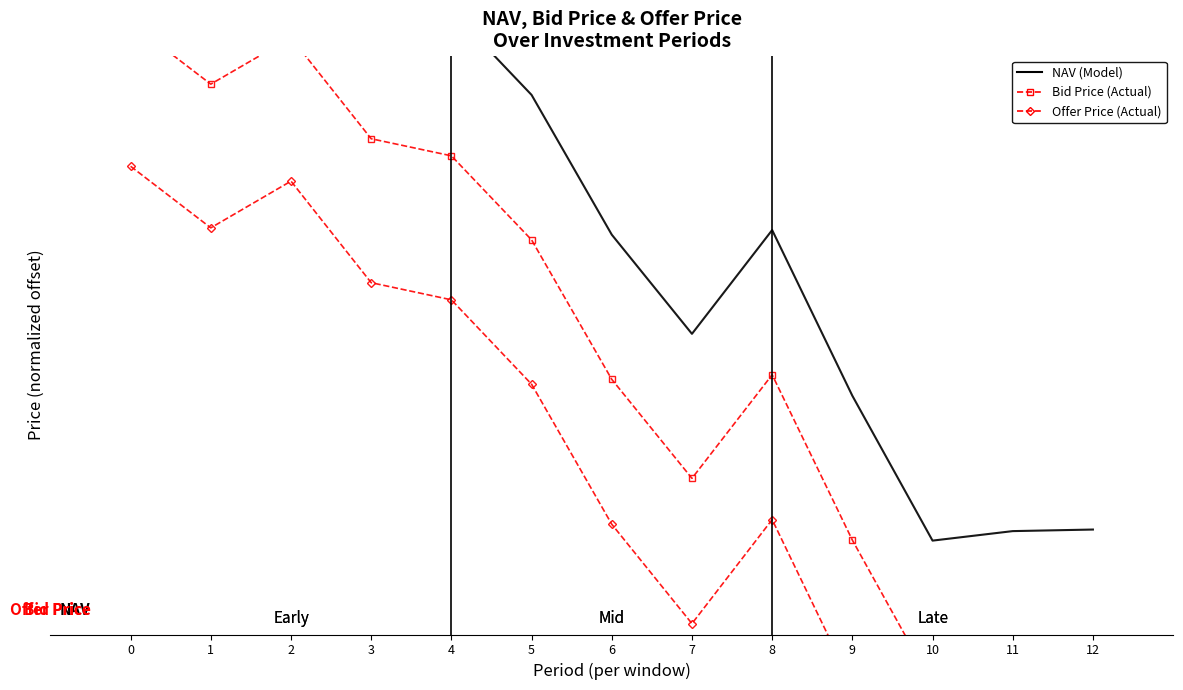

True or false: Bid Price (Actual) has more than 0 interior local peaks.

True